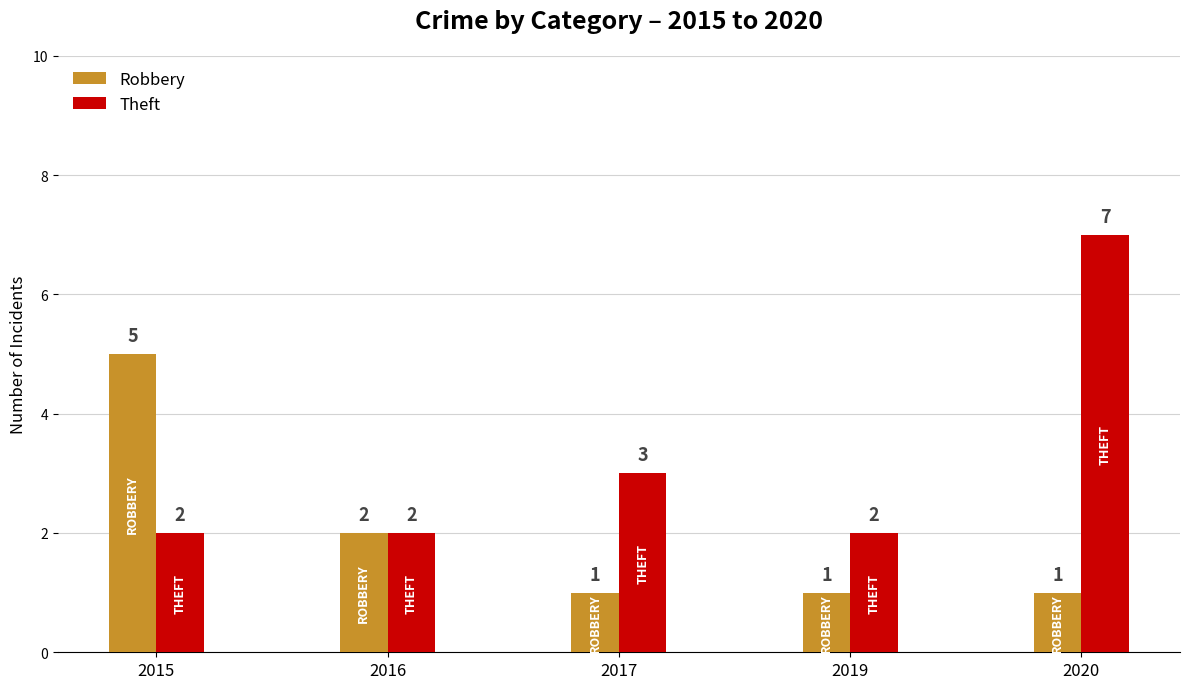

What is the lowest value of the Robbery series?

1